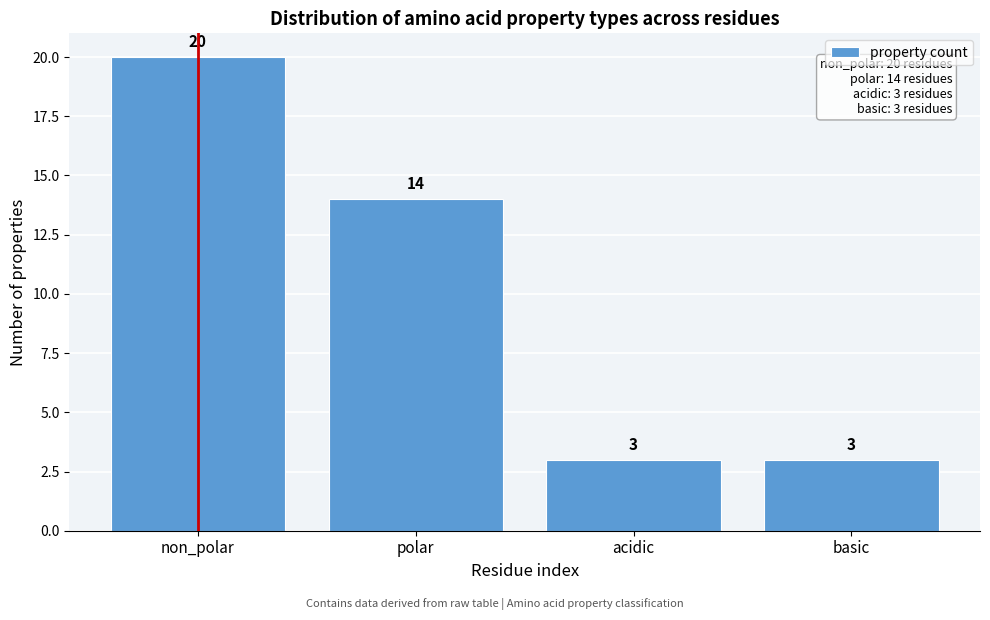

Reading right to left, extract all data points from this chart.

3	3	14	20